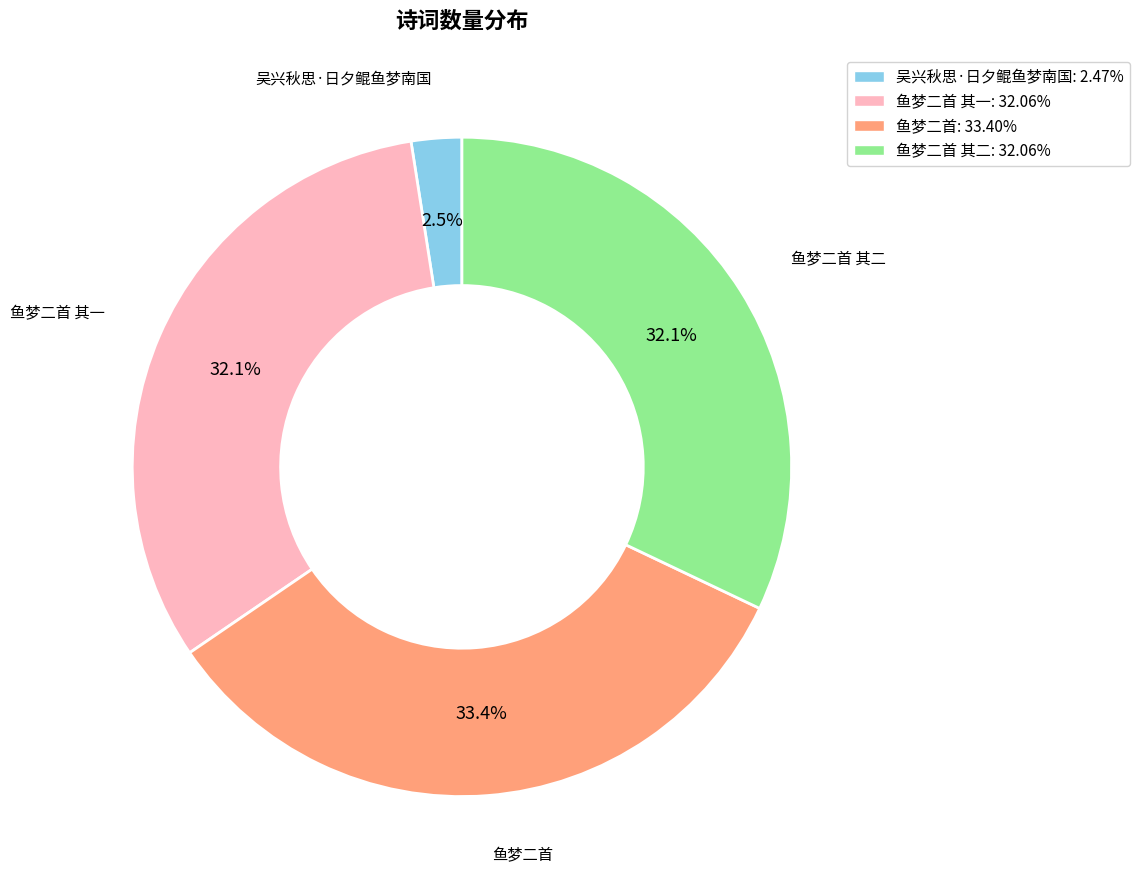

What percentage is the 鱼梦二首 其二 slice, to the nearest percent?

32%